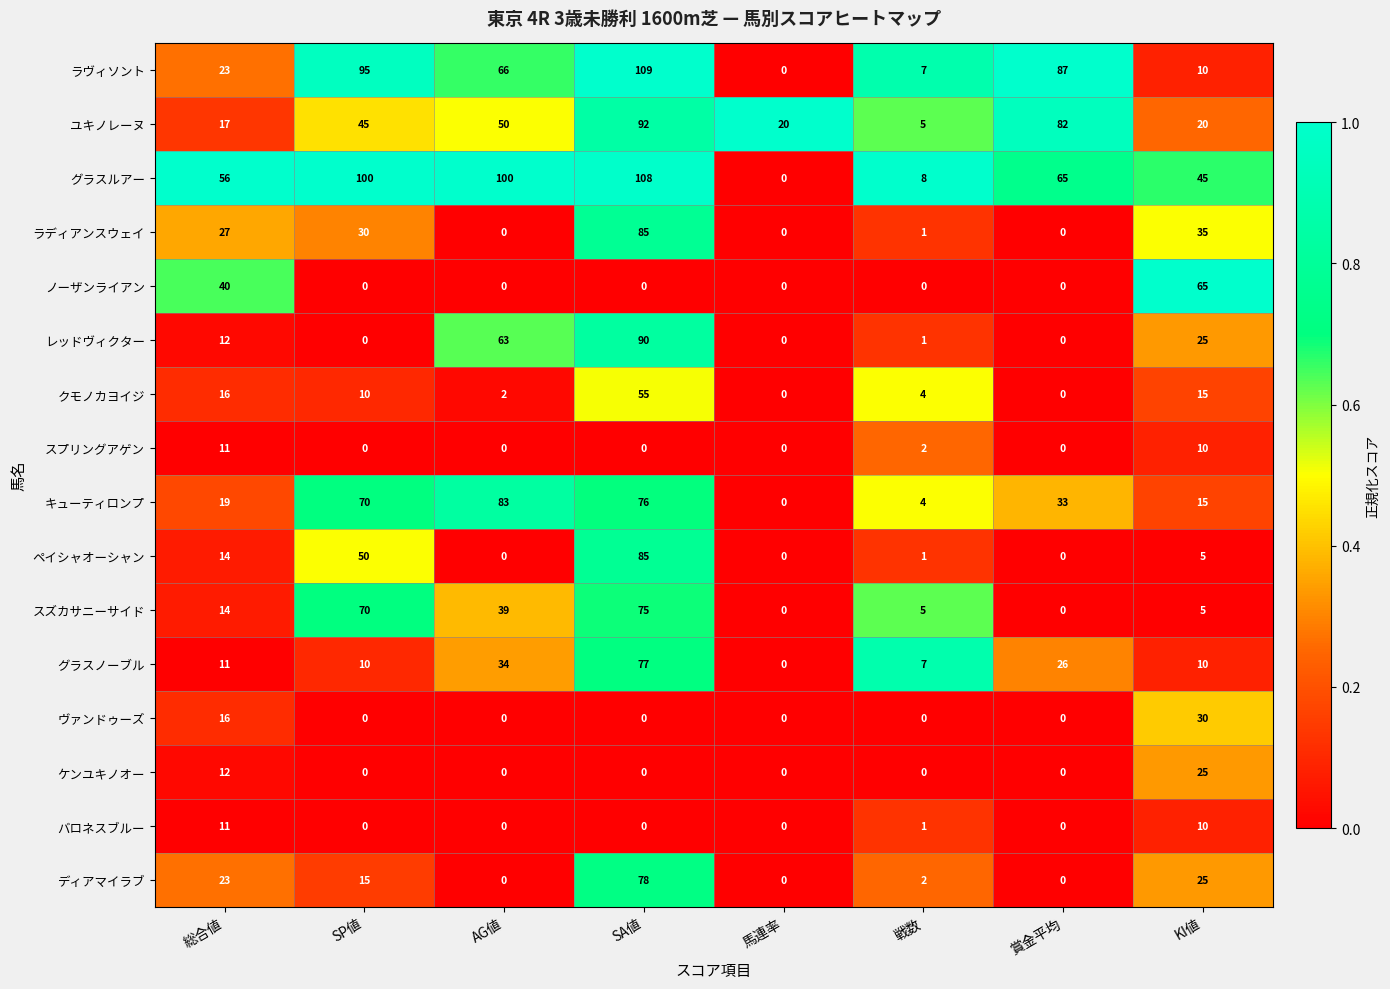

Which category has the highest value across all series?

SA値